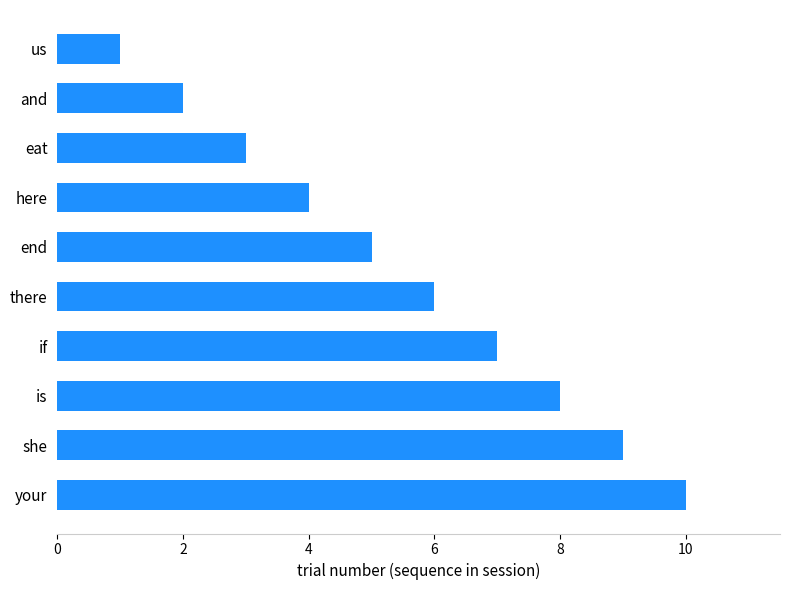

Reading bottom to top, list all the values displayed in this chart.

10	9	8	7	6	5	4	3	2	1